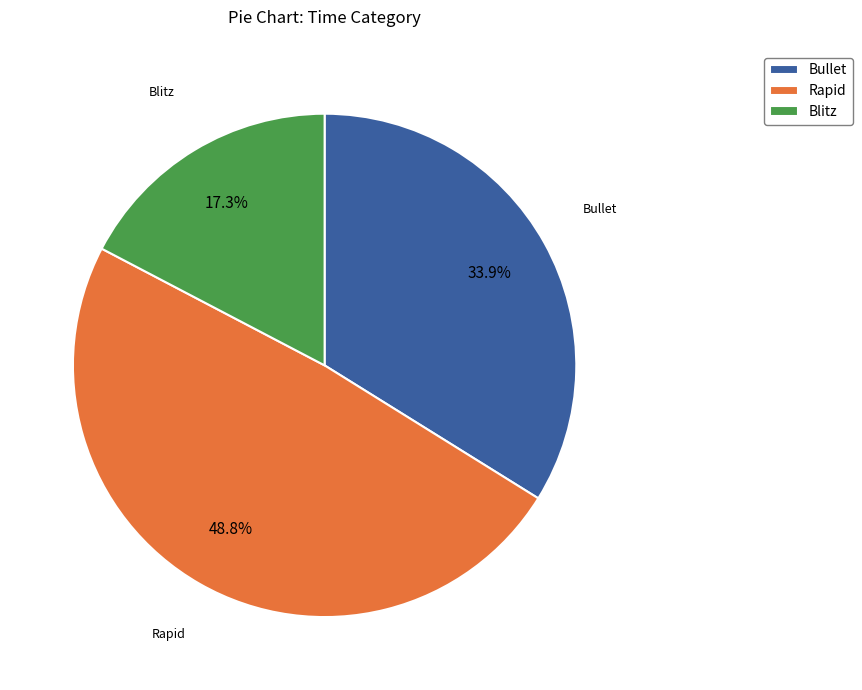

Which has a higher value, Blitz or Bullet?

Bullet